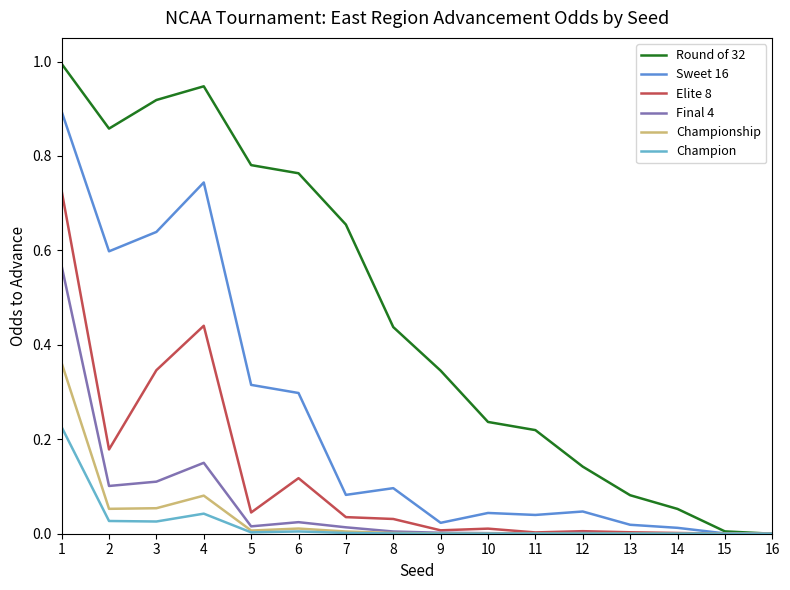

List the series in order of their peak value, highest first.

Round of 32, Sweet 16, Elite 8, Final 4, Championship, Champion